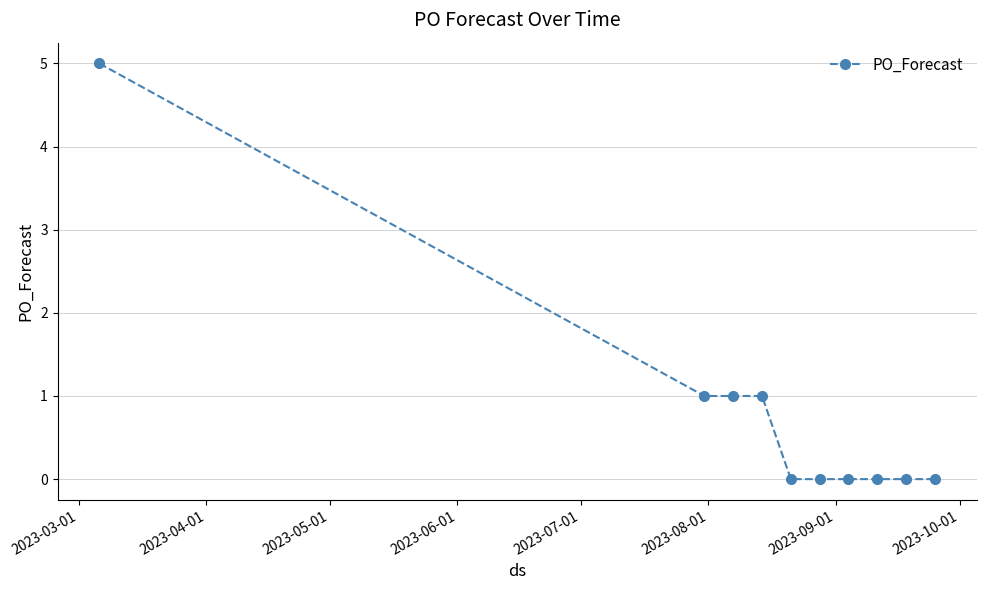

How many categories are shown in the chart?

10